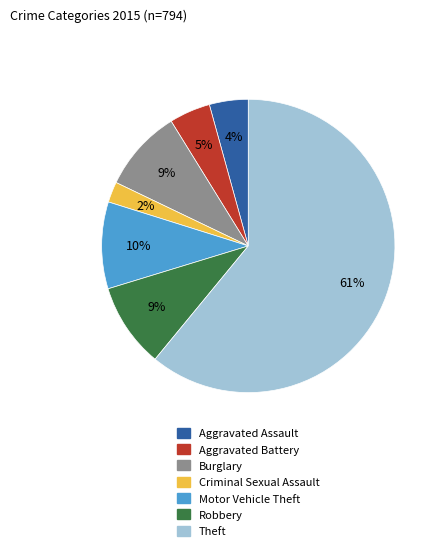

Which has a higher value, Aggravated Battery or Robbery?

Robbery